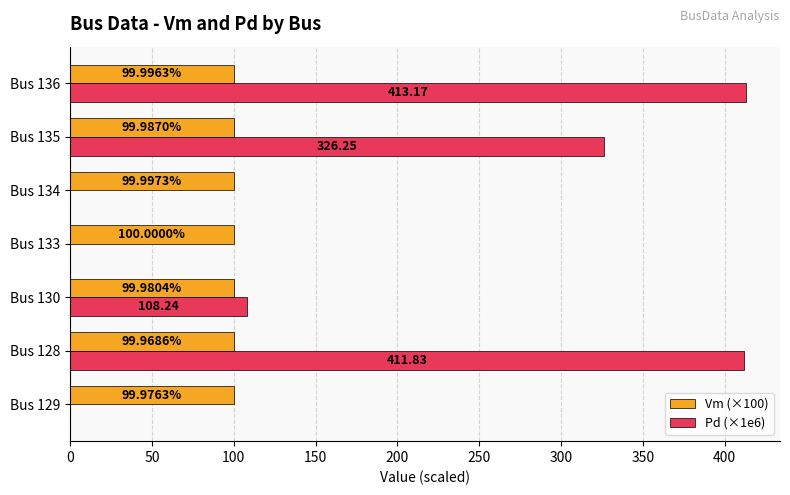

What is the total value across all series at Bus 128?

511.8